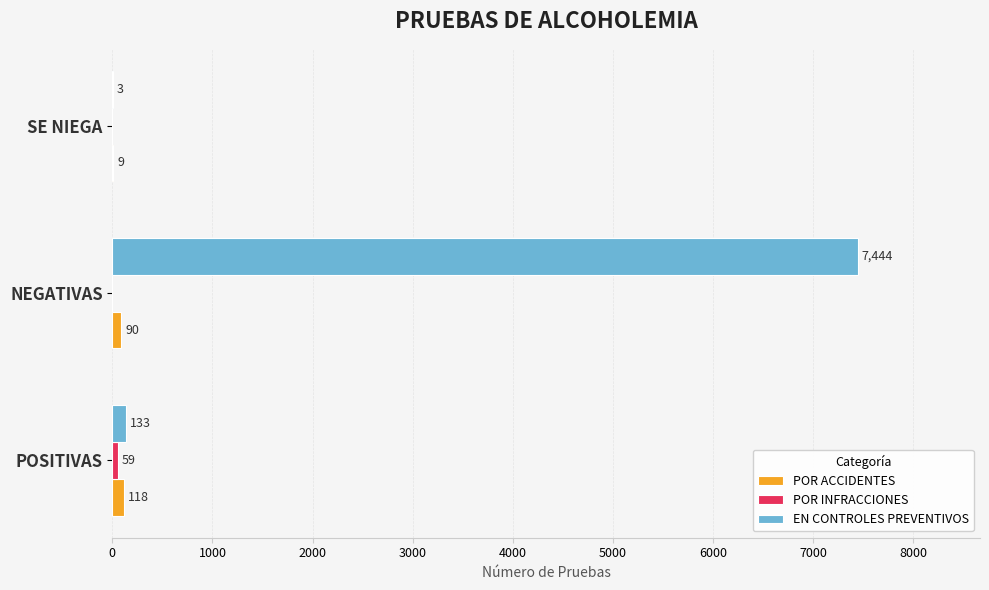

How many data points does each series have?

3